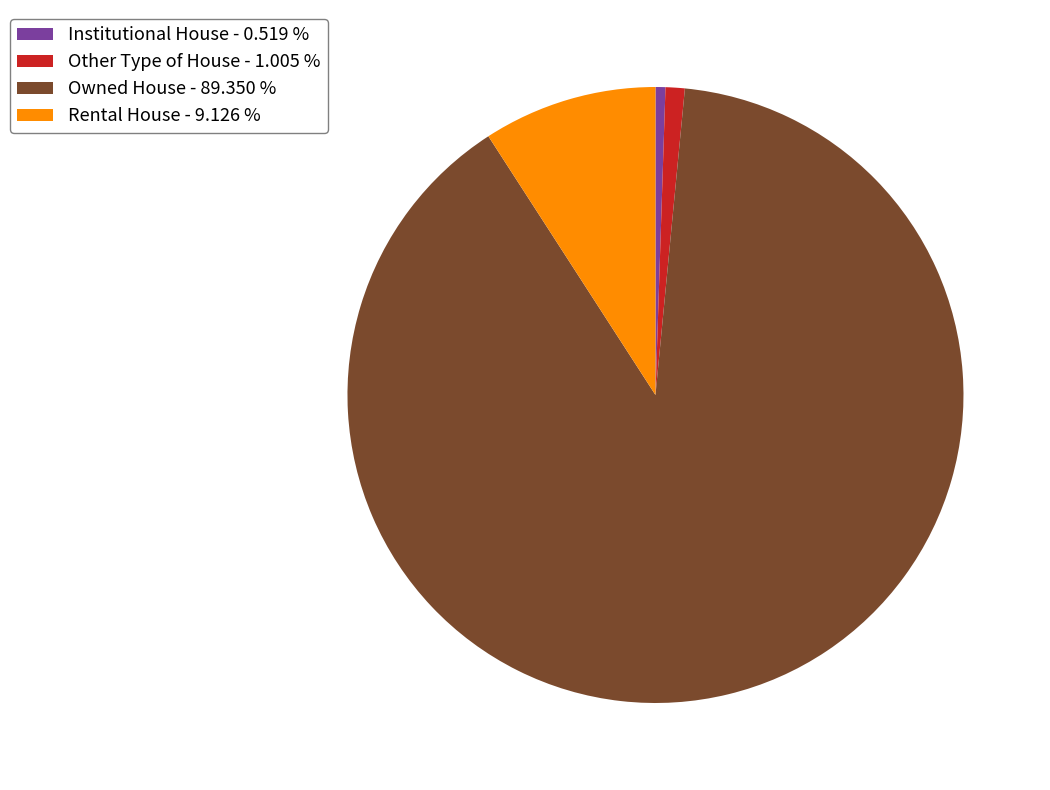

Does Other Type of House account for over 50% of the chart?

No